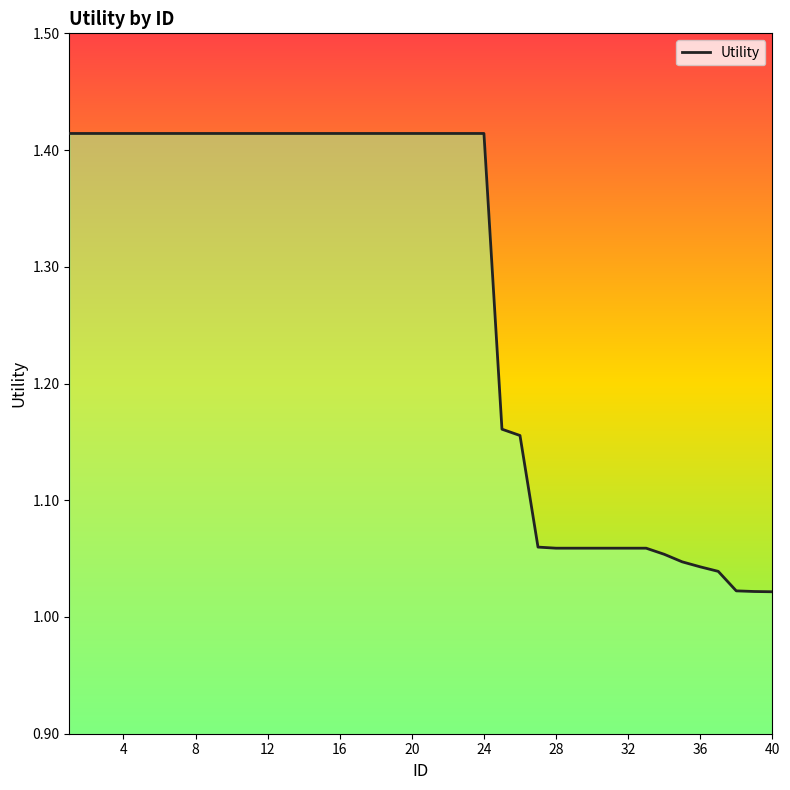

What is the difference between the maximum and minimum values?

0.4